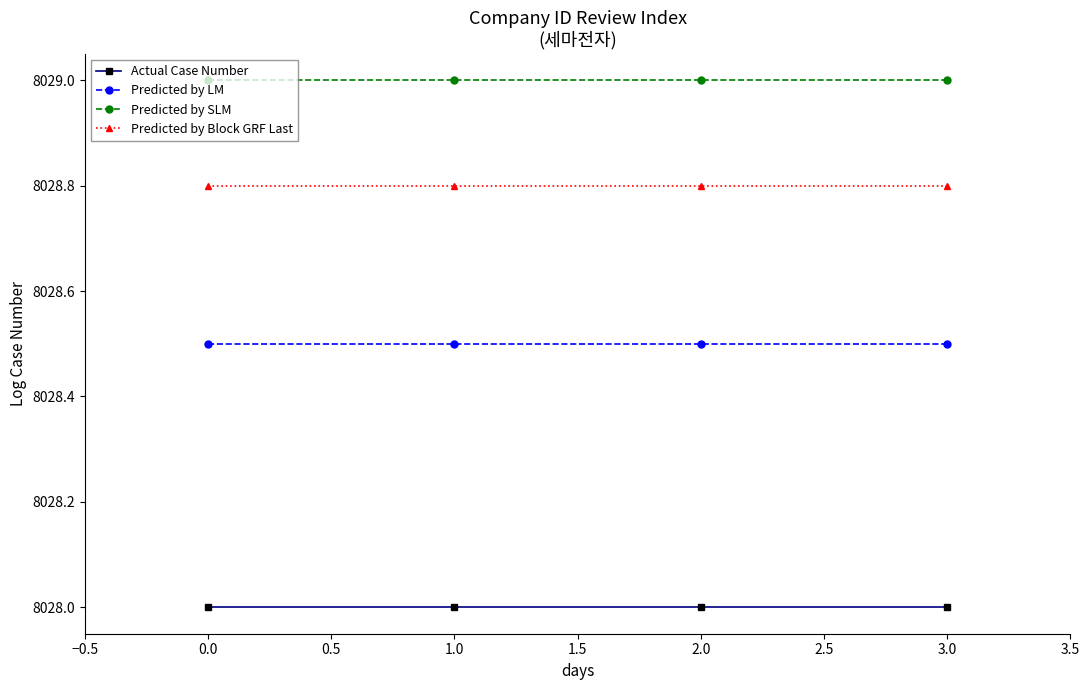

Read the Predicted by SLM value at 1.0.

8029.0